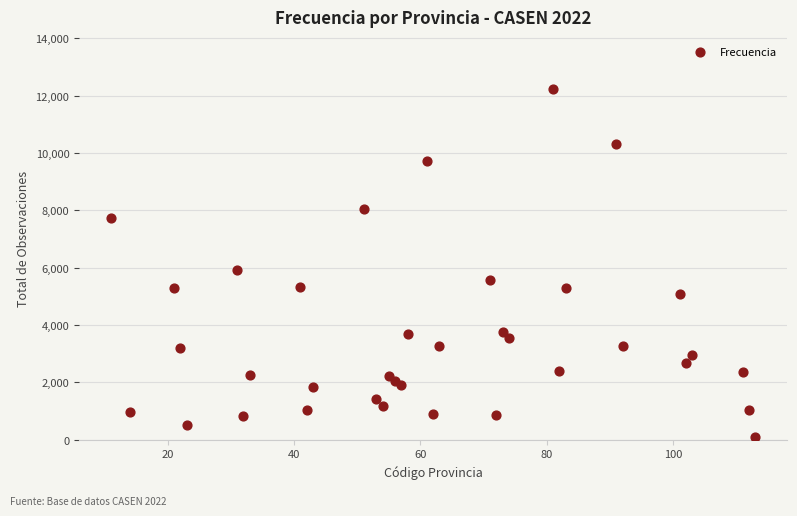

What is the range of Y values (max minus min)?

12105